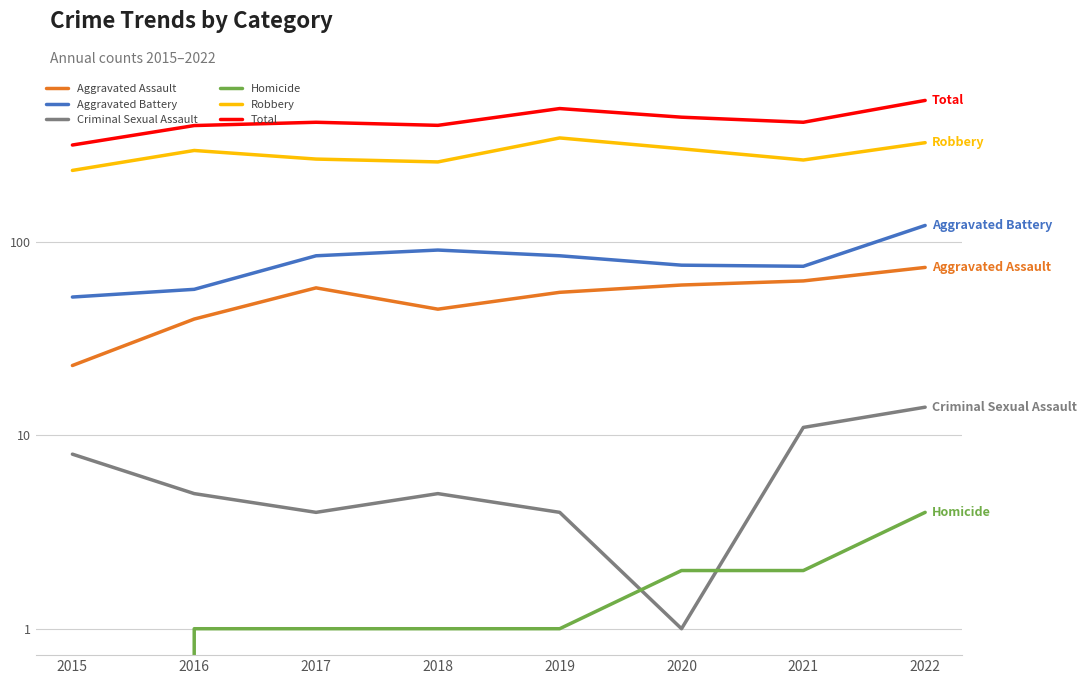

Is the value of Aggravated Assault at 2019 greater than the value of Homicide at 2022?

Yes